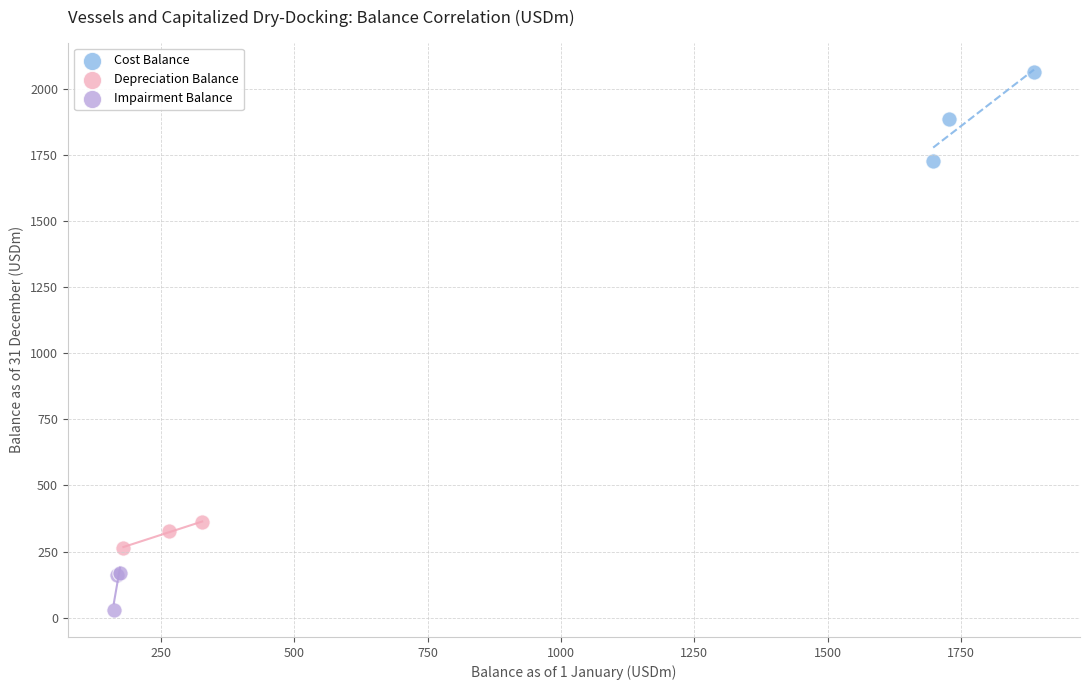

Which series contains the lowest Y value?

Impairment Balance